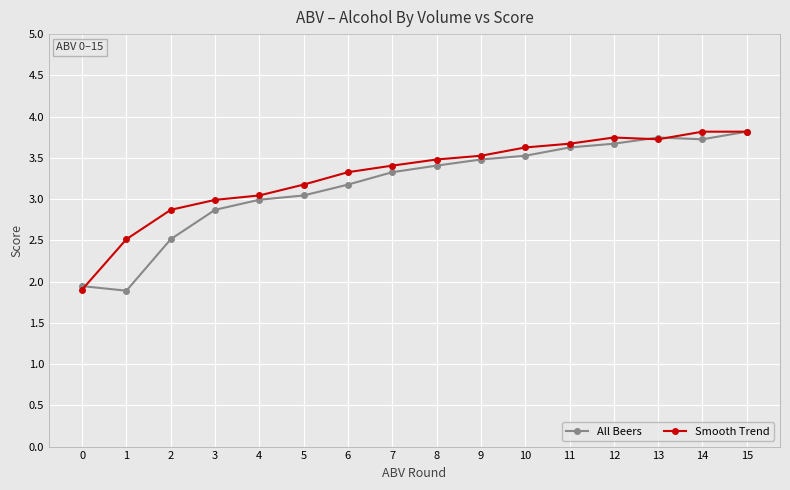

Which series changed the most between 1 and 2?

All Beers